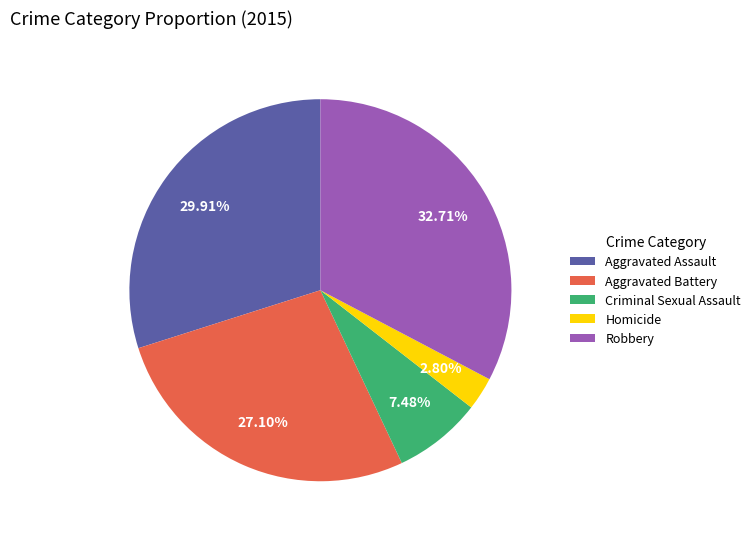

What is the largest slice in the pie chart?

Robbery